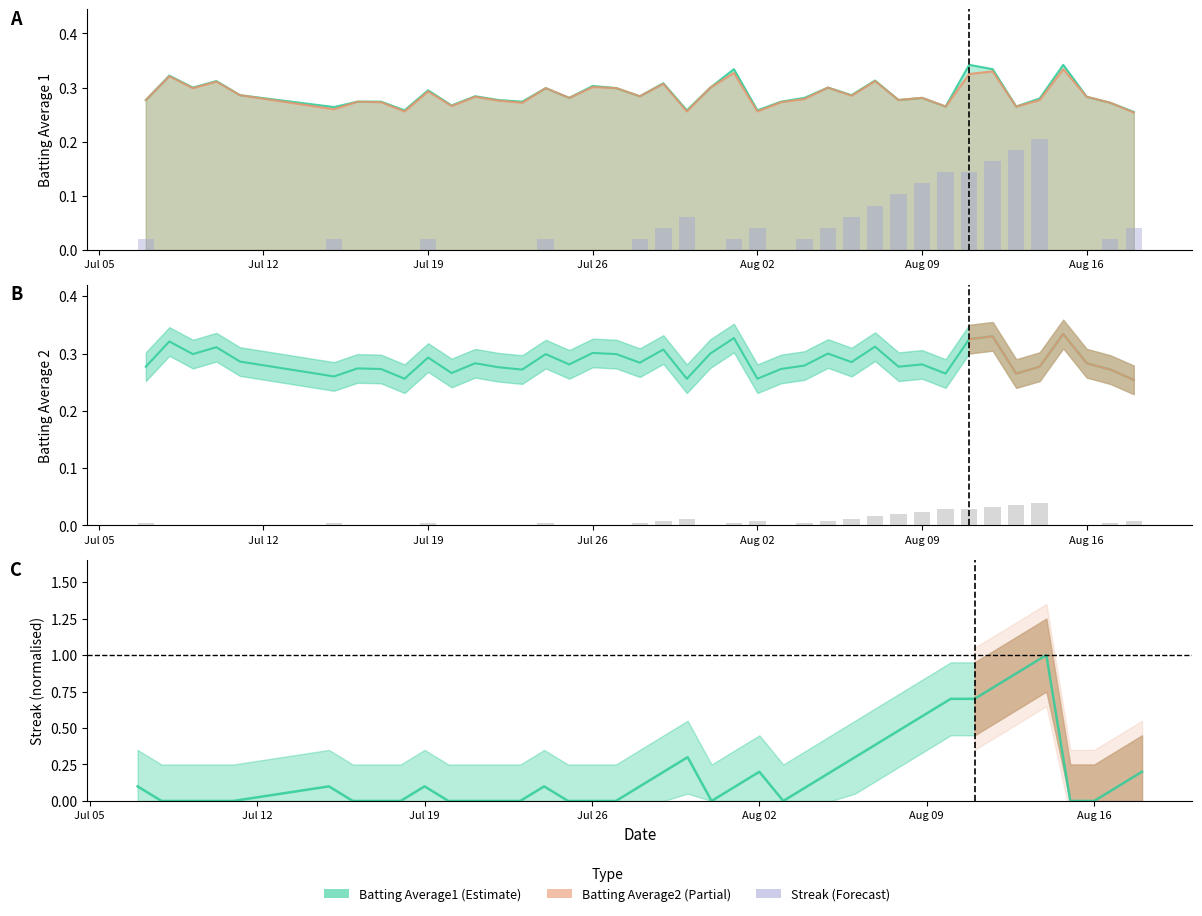

How many data points does each series have?

40